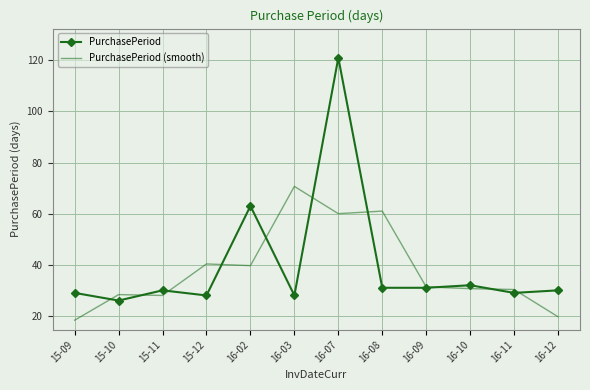

What position from the left is 16-11?

11